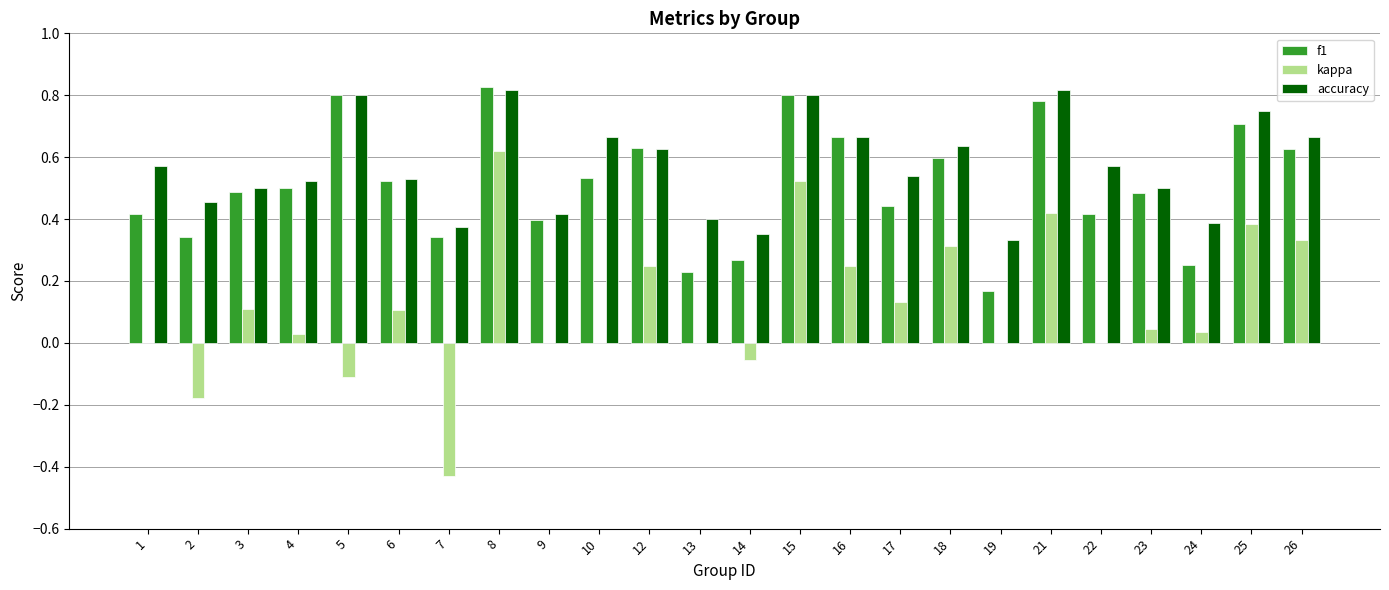

Is the value of f1 at 16 greater than the value of kappa at 14?

Yes